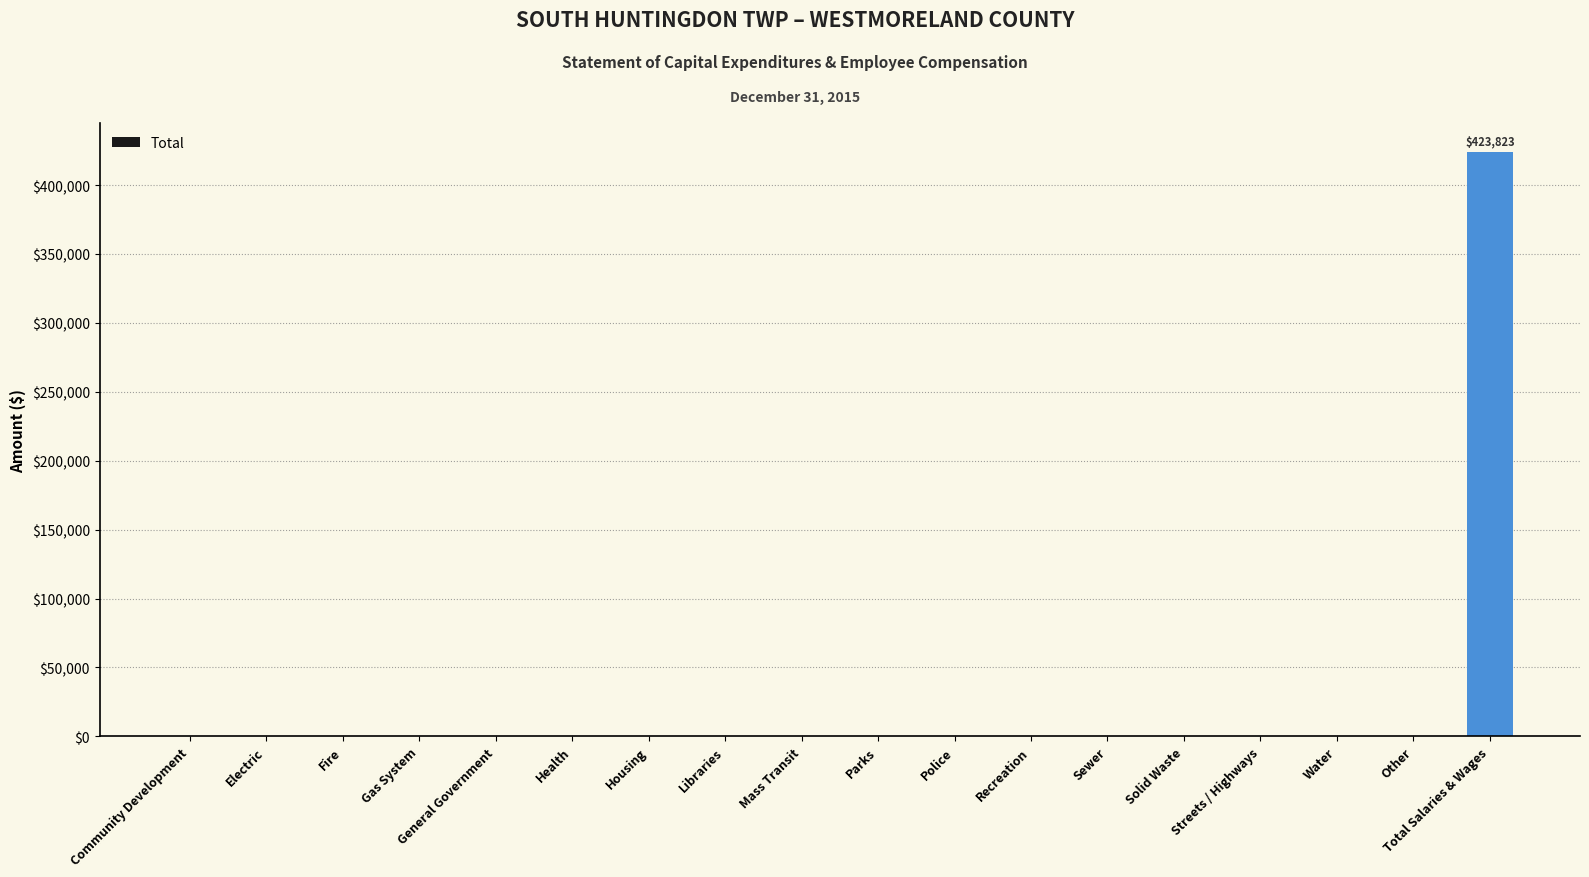

What is the sum of the values at Recreation and Total Salaries & Wages?

423823